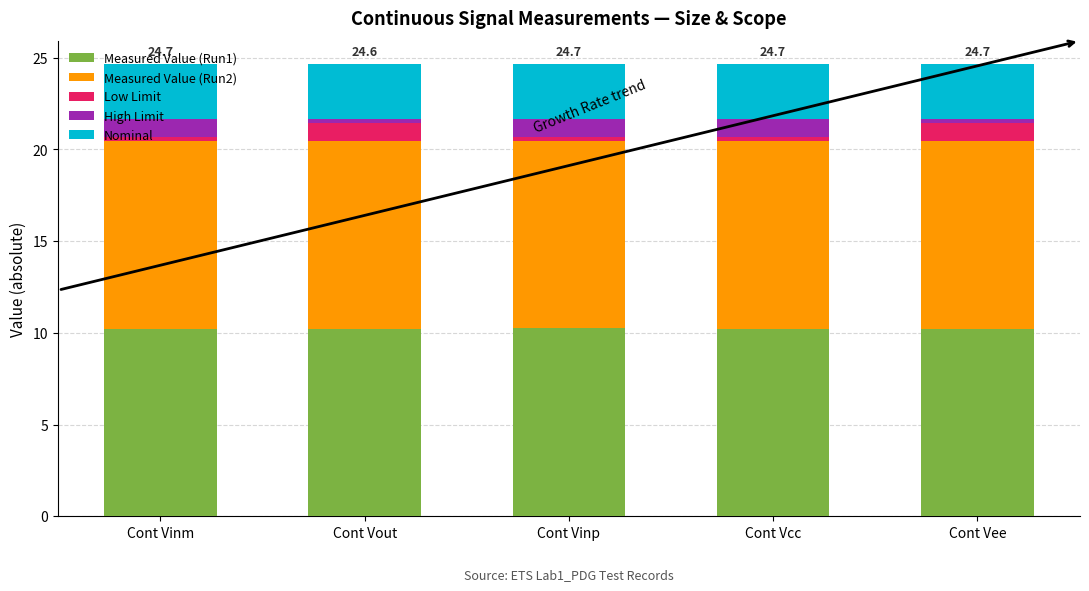

True or false: Measured Value (Run1) has a value of 17.9 at Cont Vee.

False